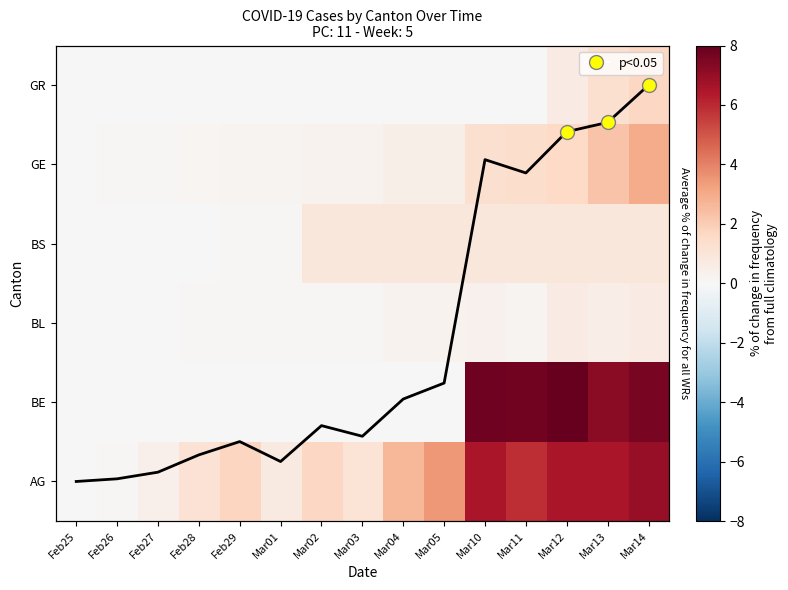

What is the spread (max minus min) of values at Feb29?

1.7